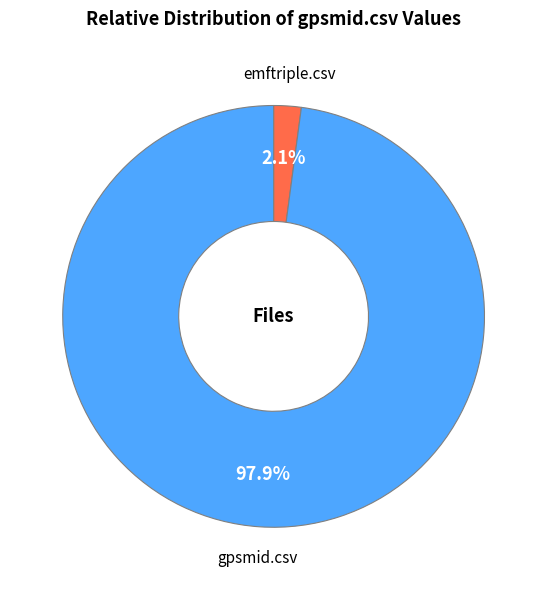

To the nearest percent, what is the difference between the largest and smallest slice percentages?

96%